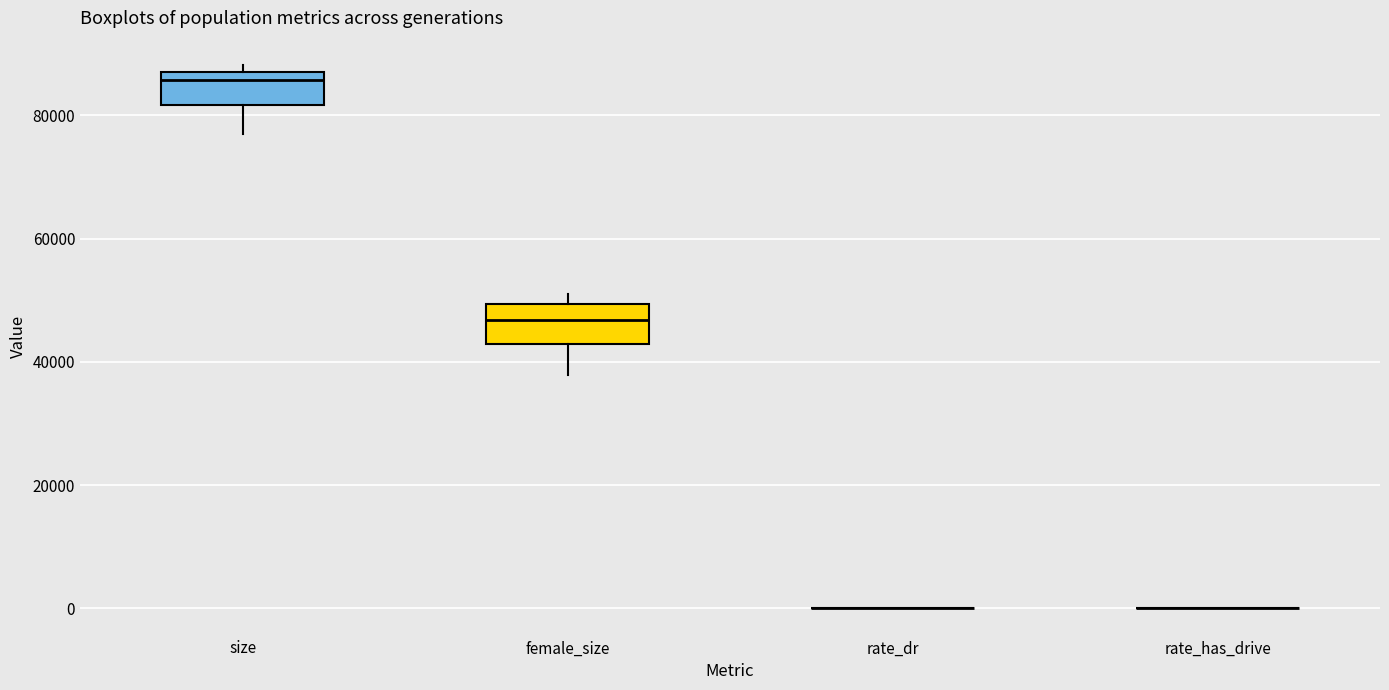

Reading left to right, read every box against the y-axis: the position of its median line, the range the box covers, and the ends of its whiskers. The values are not printed on the chart, so give them approximately, as read against the axis.

size: median 86000, box 82000 to 88000, whiskers 78000 to 88000 (just above the box's upper edge)
female_size: median 46000, box 42000 to 50000, whiskers 38000 to 50000 (just above the box's upper edge)
rate_dr: box collapsed to a line at 0, whiskers 0 to 0
rate_has_drive: box collapsed to a line at 0, whiskers 0 to 0